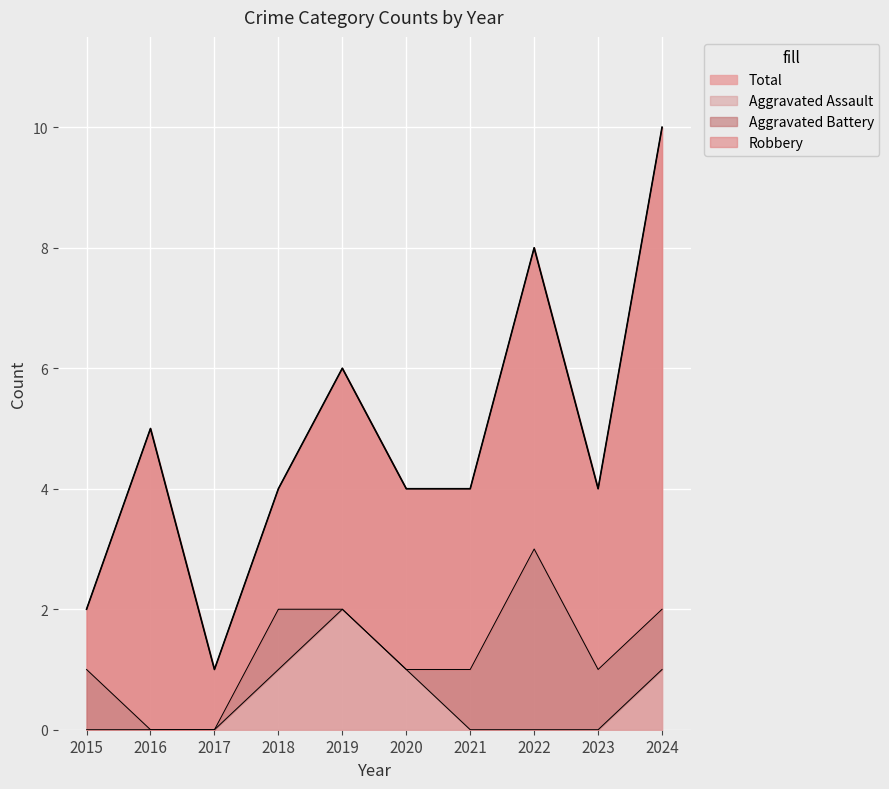

True or false: Total and Aggravated Assault intersect in this chart.

False